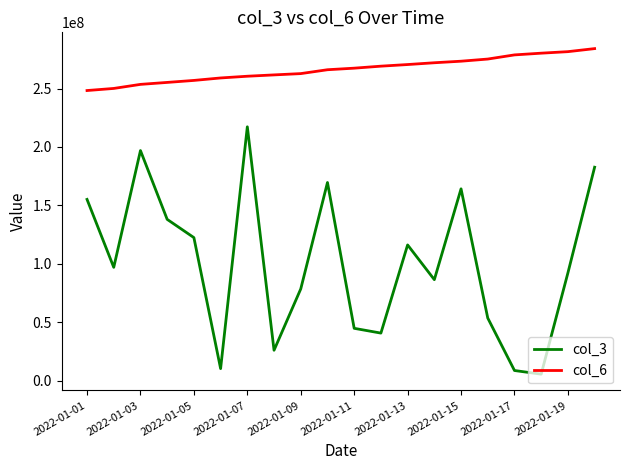

True or false: col_6 and col_3 intersect in this chart.

False